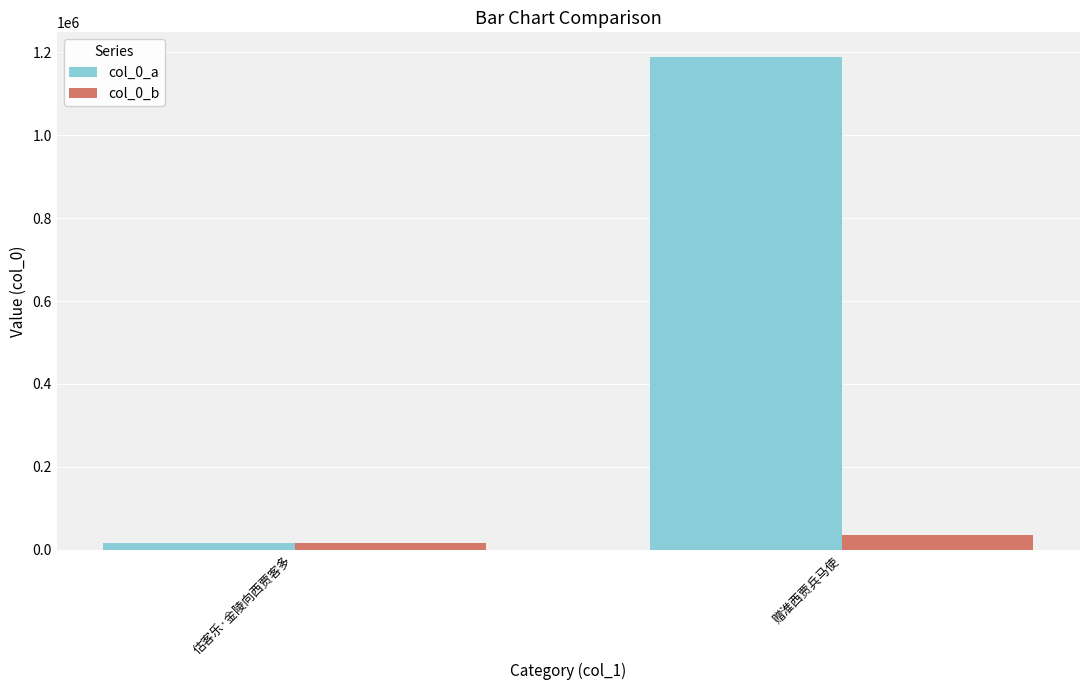

At which category is the sum across all series the highest?

赠淮西贾兵马使